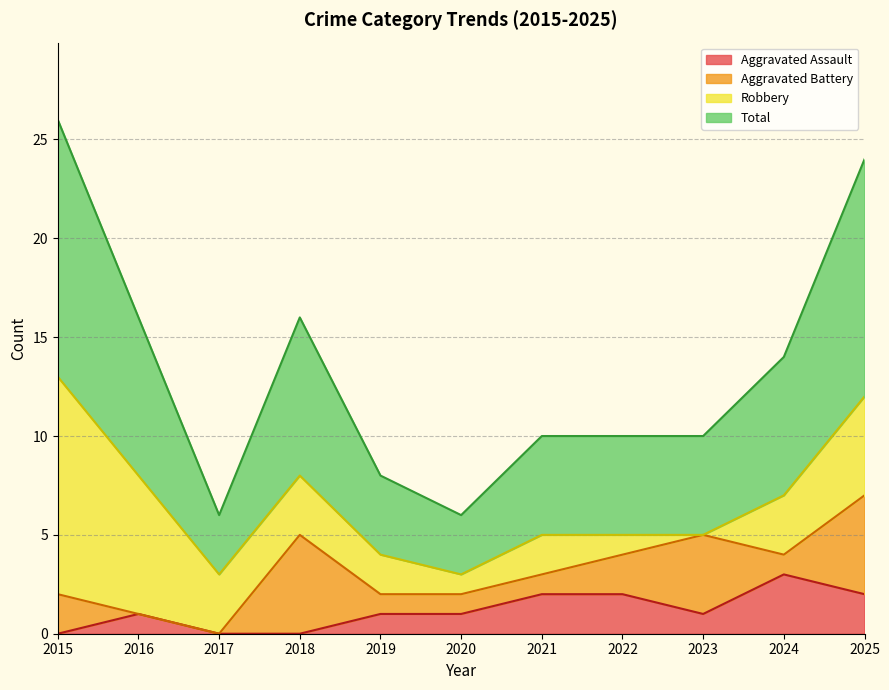

Is it true that Aggravated Assault equals 1 at 2015?

False